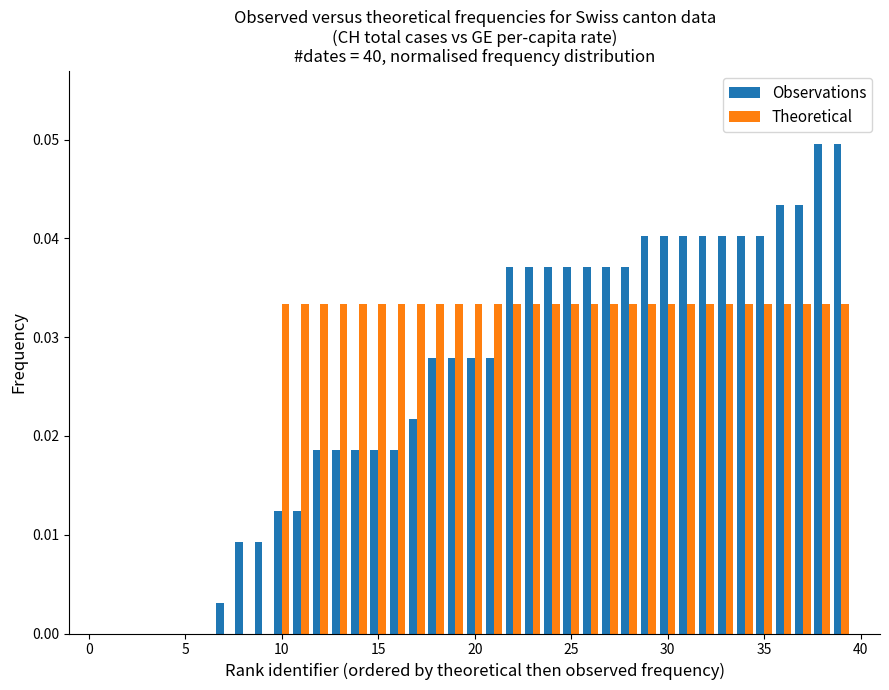

What is the sum of all Theoretical values?

1.0